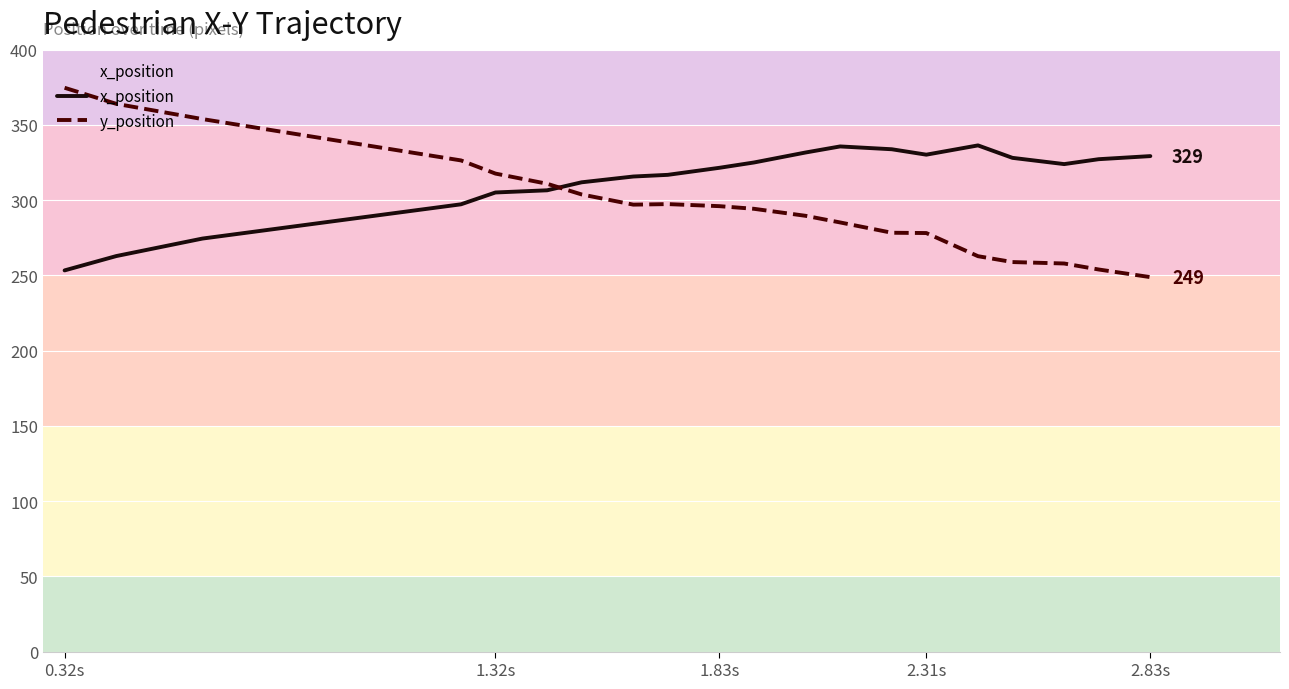

What is the difference between the maximum and minimum values in the y_position series?

125.8